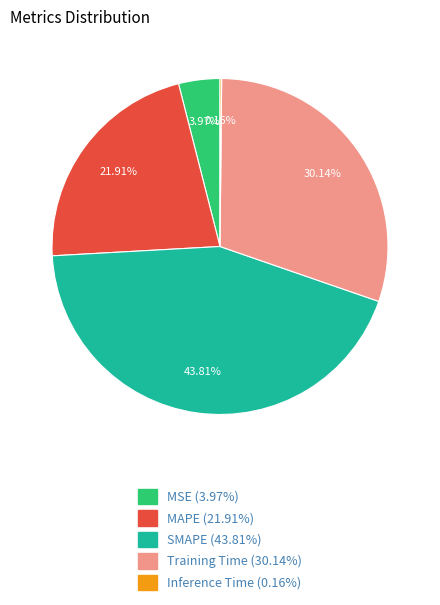

Does MSE represent more than half of the total?

No